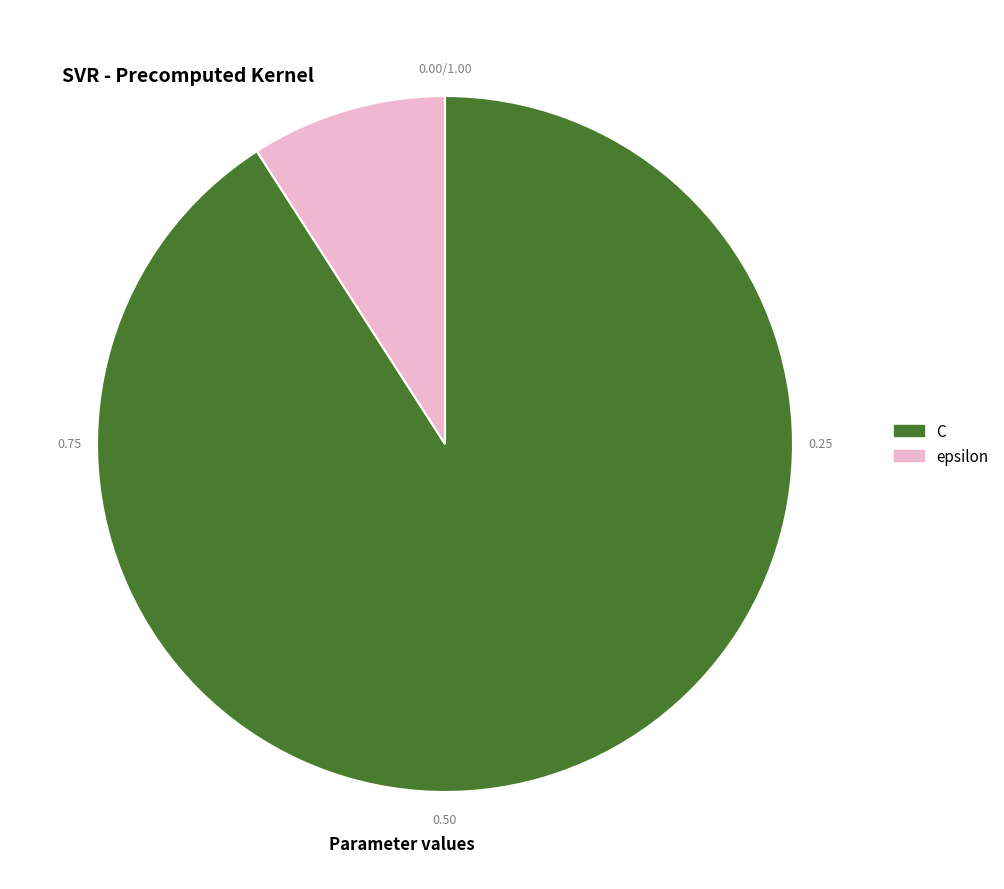

Which category accounts for the majority?

C